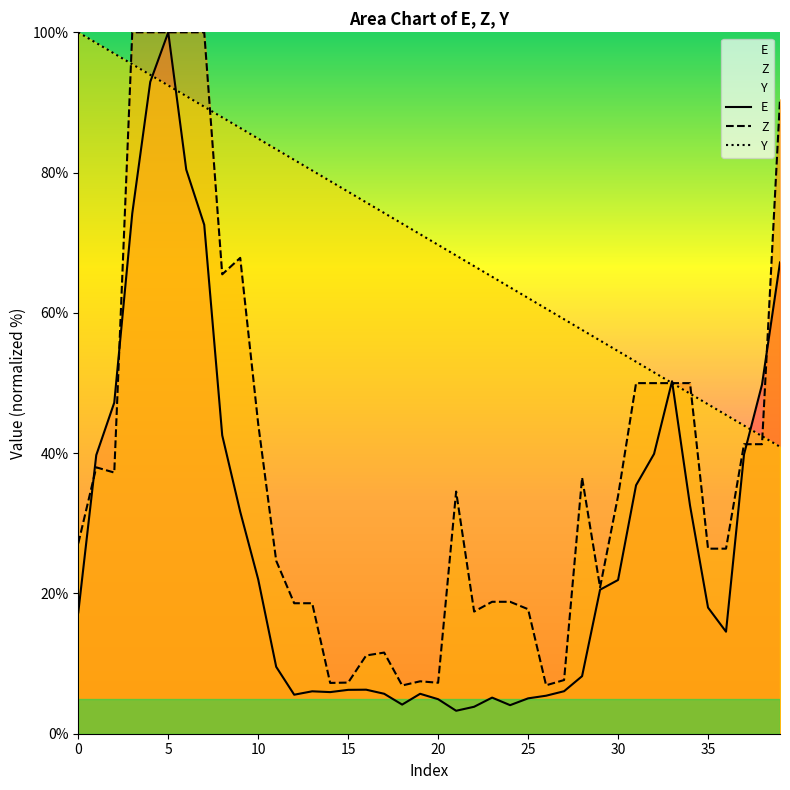

Does the chart have visible grid lines?

No